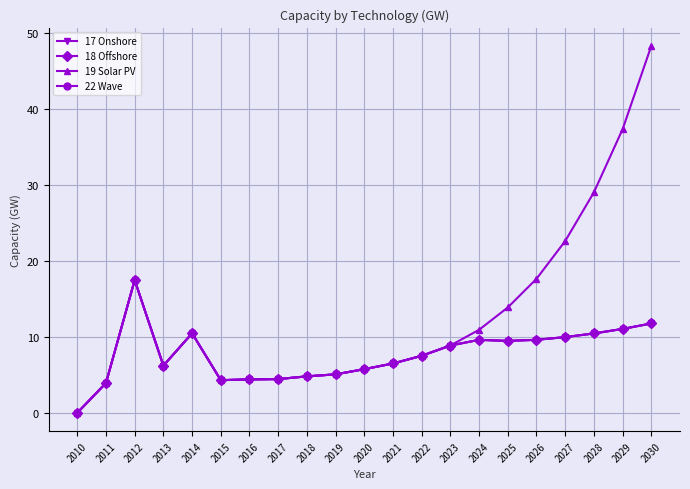

At how many categories does at least one series exceed 36?

2